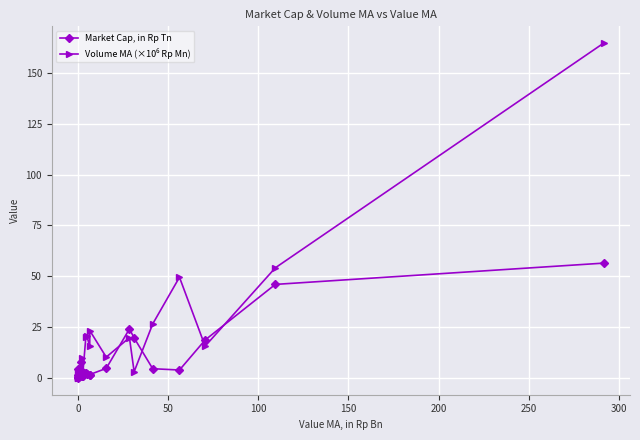

What is the maximum value shown in the chart?

164.6